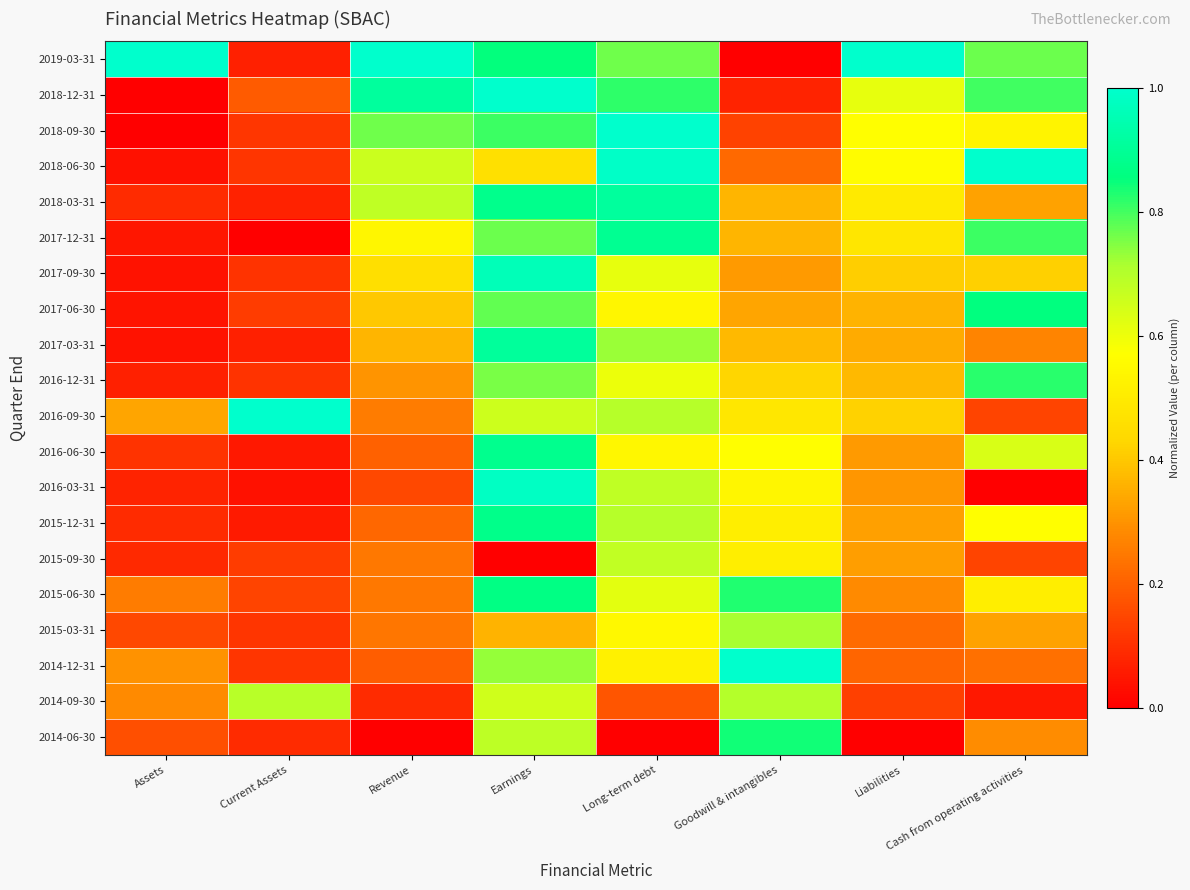

At how many categories does at least one series exceed 0?

8